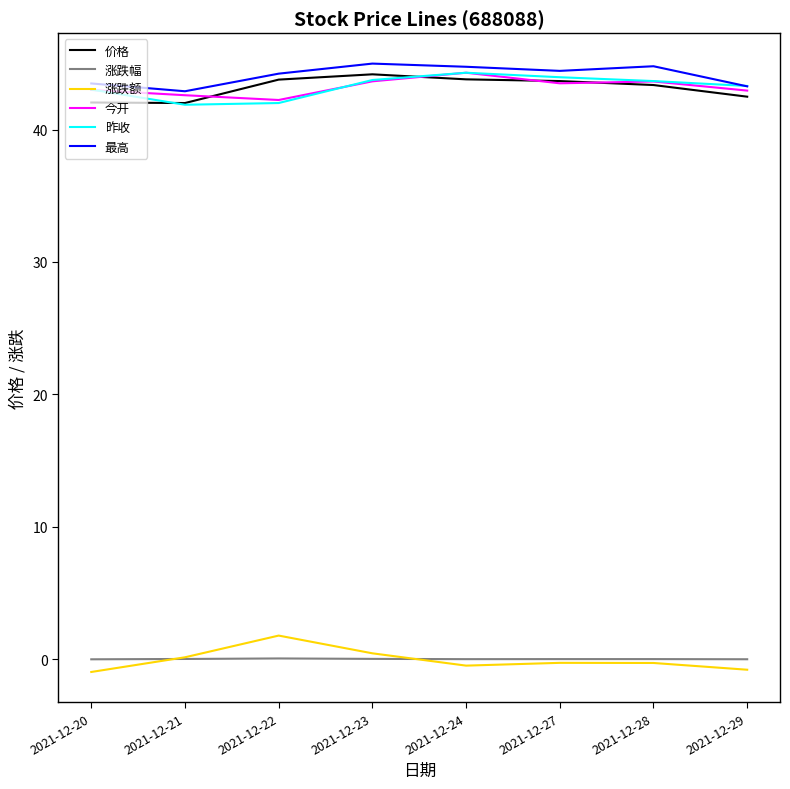

True or false: 价格 and 最高 intersect in this chart.

False